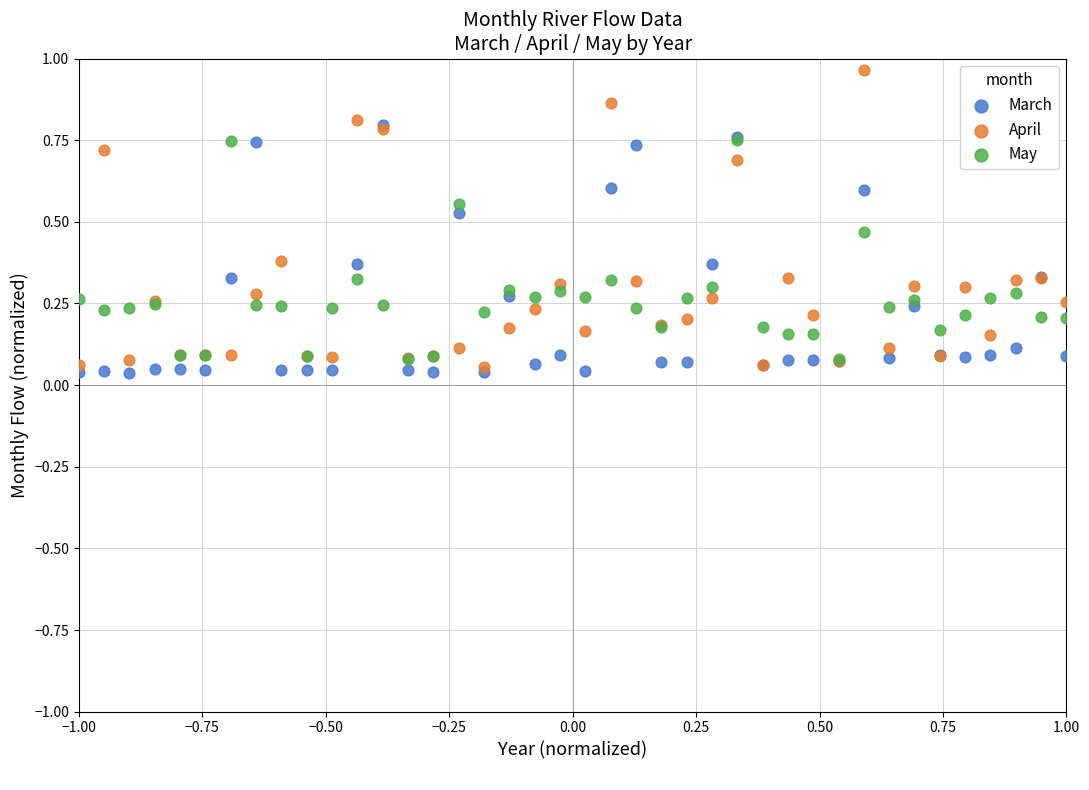

Which series has the largest Y range (max minus min)?

April